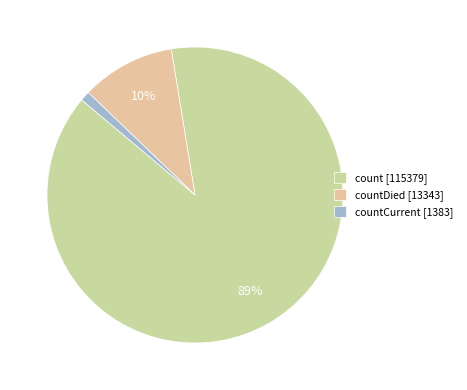

To the nearest percent, what is the average slice percentage?

33%